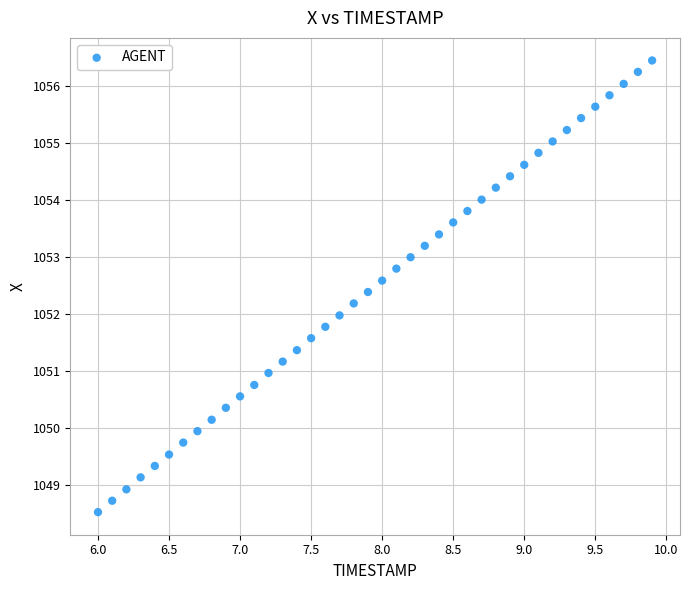

What is the range of X values (max minus min)?

3.9